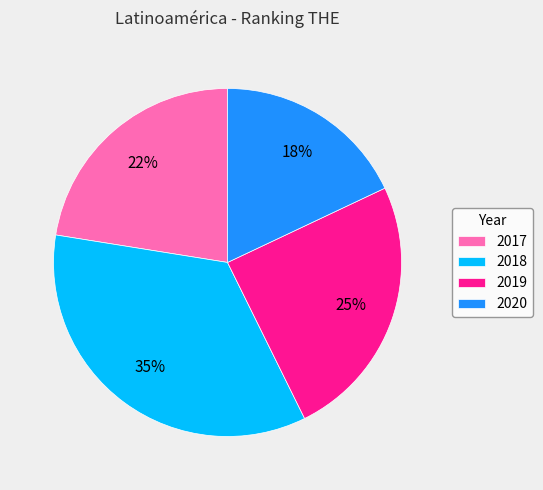

Is there any slice that represents more than half of the pie?

No